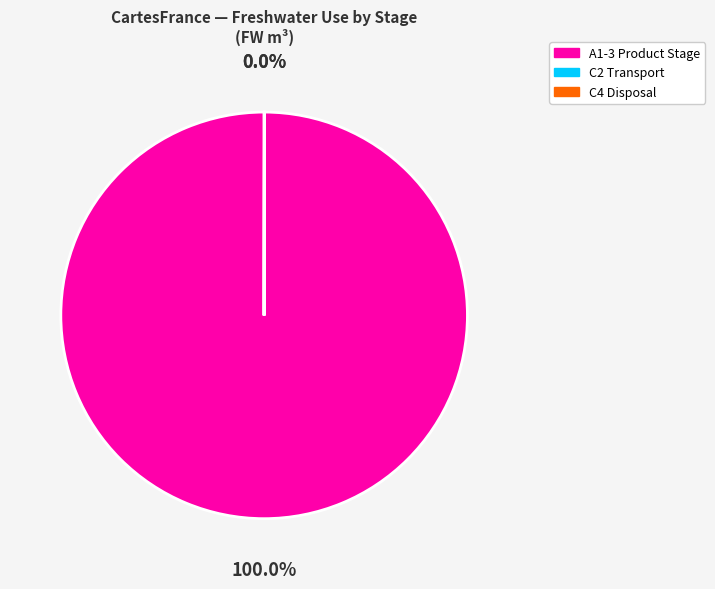

Is there a majority slice in this chart?

Yes